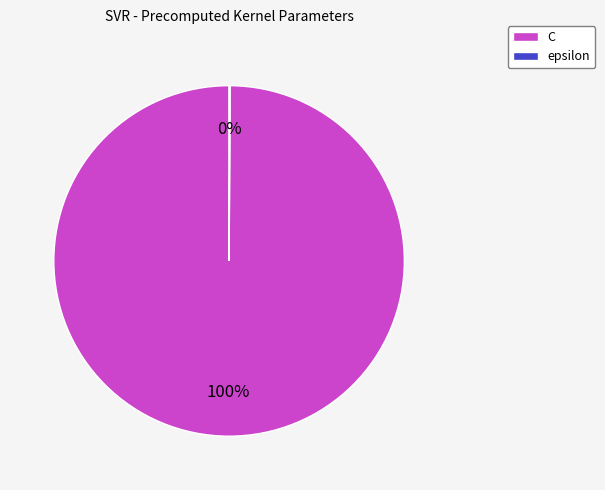

True or false: C accounts for 100% of the total.

True